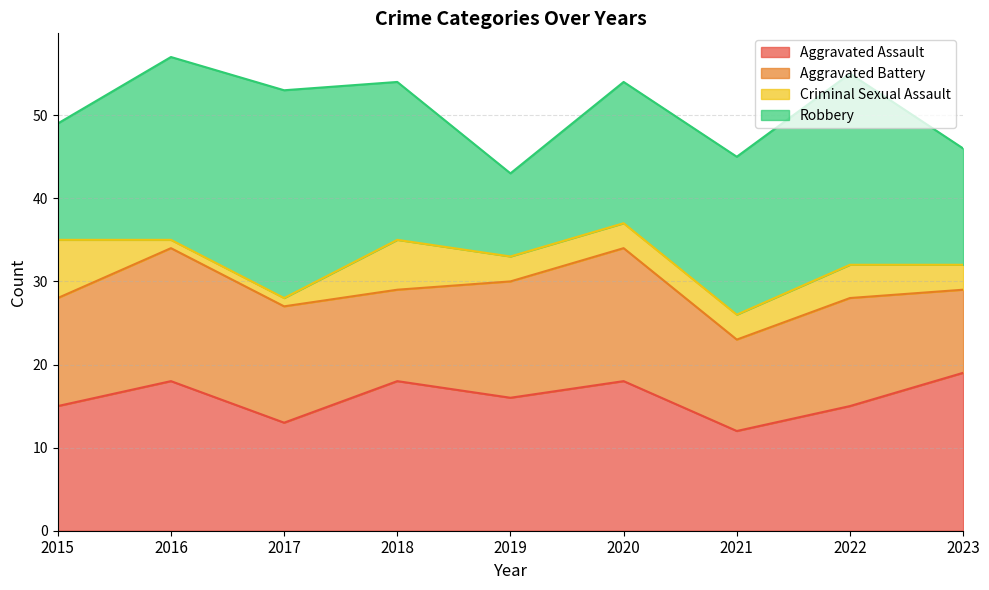

Read the Robbery value at 2022, to the nearest 10.

20